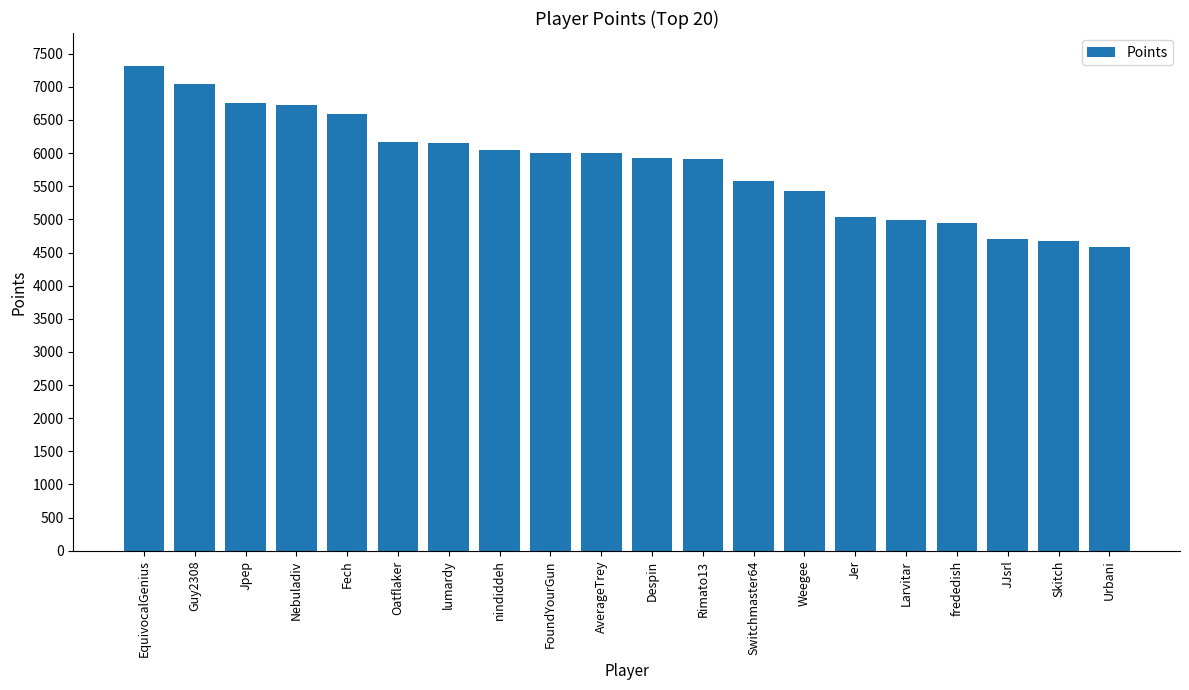

What is the ratio of the value at lumardy to the value at nindiddeh?

1.0